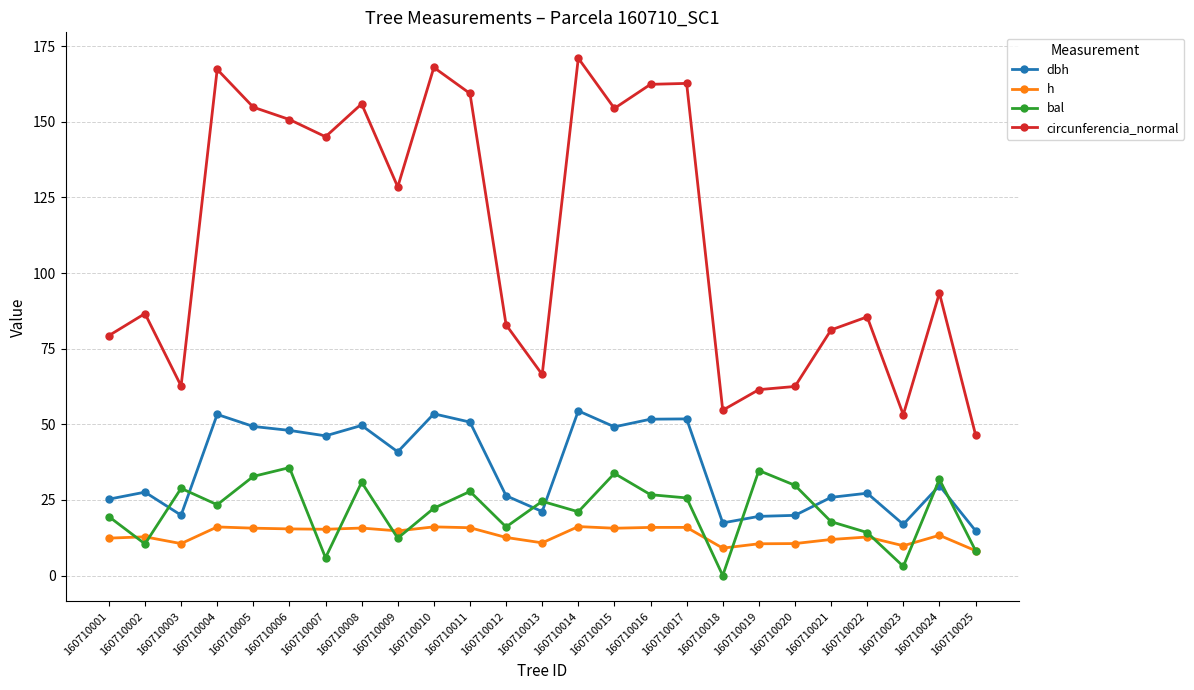

Is it true that dbh equals 19.9 at 160710020?

True